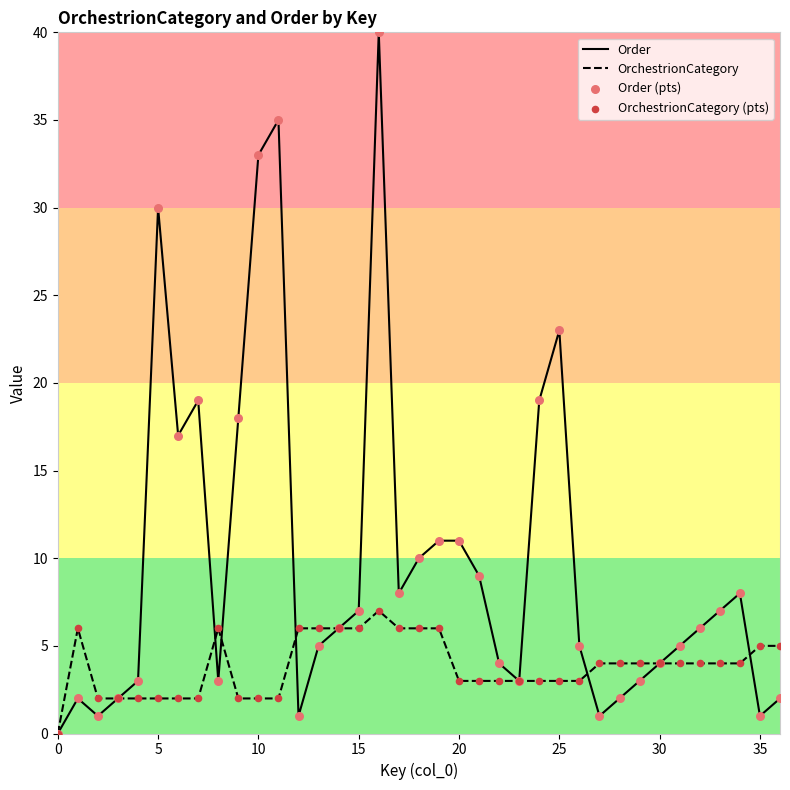

Which series has the largest total across all categories?

Order